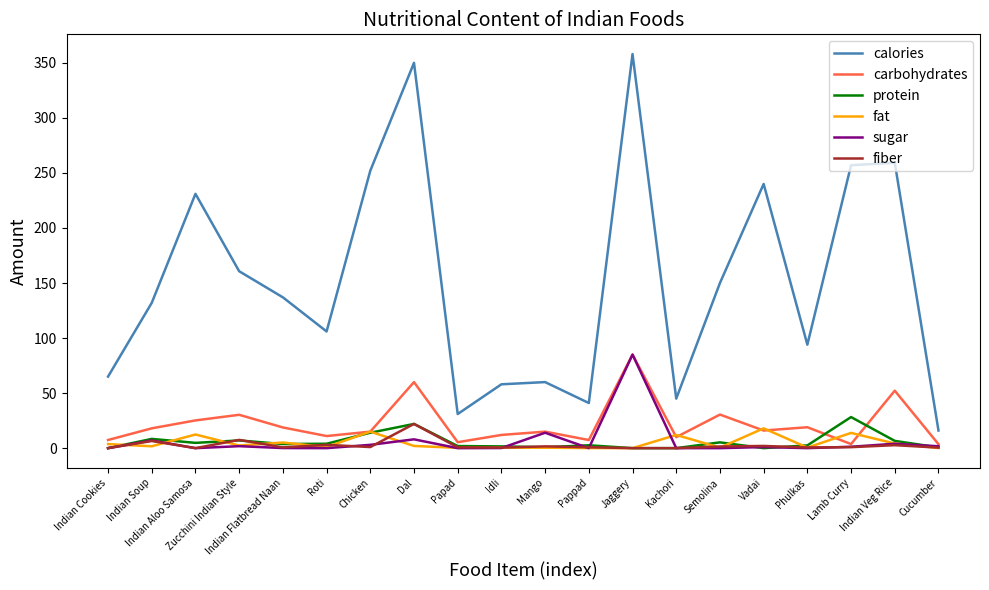

What are all the series names shown in the legend?

calories, carbohydrates, protein, fat, sugar, fiber